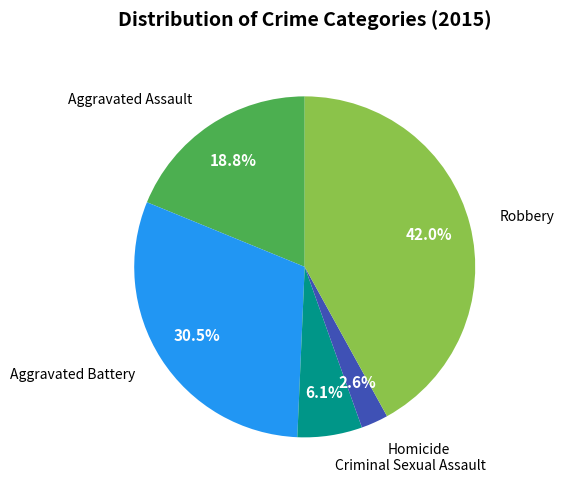

How many segments does this pie chart have?

5